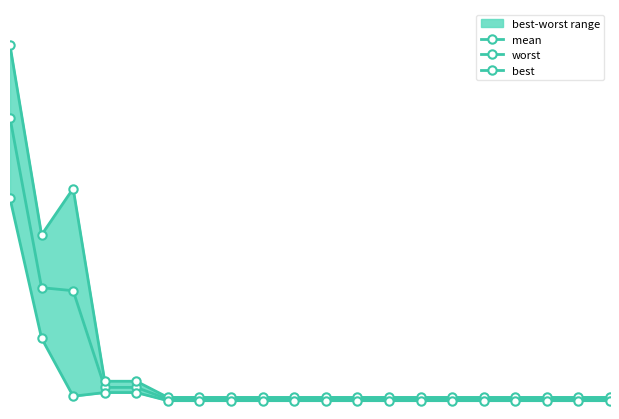

Reading left to right, extract all data points from this chart.

mean: 2.8	1.2	1.1	0.2	0.2	0.1	0.1	0.1	0.1	0.1	0.1	0.1	0.1	0.1	0.1	0.1	0.1	0.1	0.1	0.1
worst: 3.5	1.7	2.1	0.3	0.3	0.1	0.1	0.1	0.1	0.1	0.1	0.1	0.1	0.1	0.1	0.1	0.1	0.1	0.1	0.1
best: 2.0	0.7	0.1	0.2	0.2	0.1	0.1	0.1	0.1	0.1	0.1	0.1	0.1	0.1	0.1	0.1	0.1	0.1	0.1	0.1